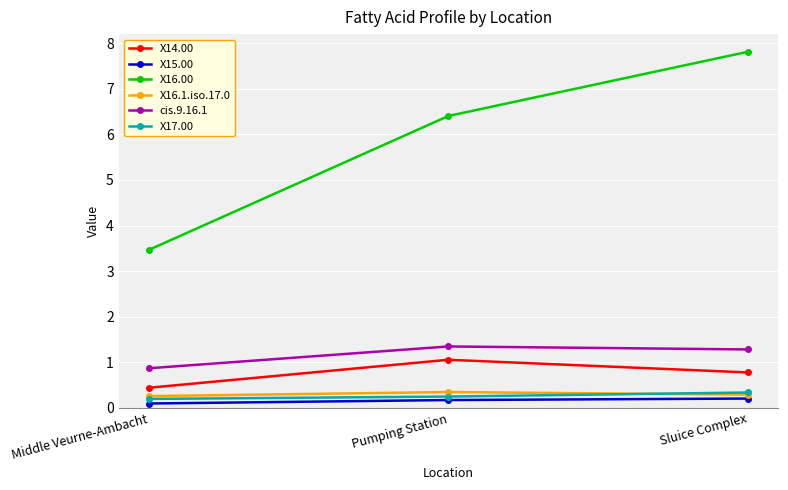

Does the chart display data point markers on the line(s)?

Yes